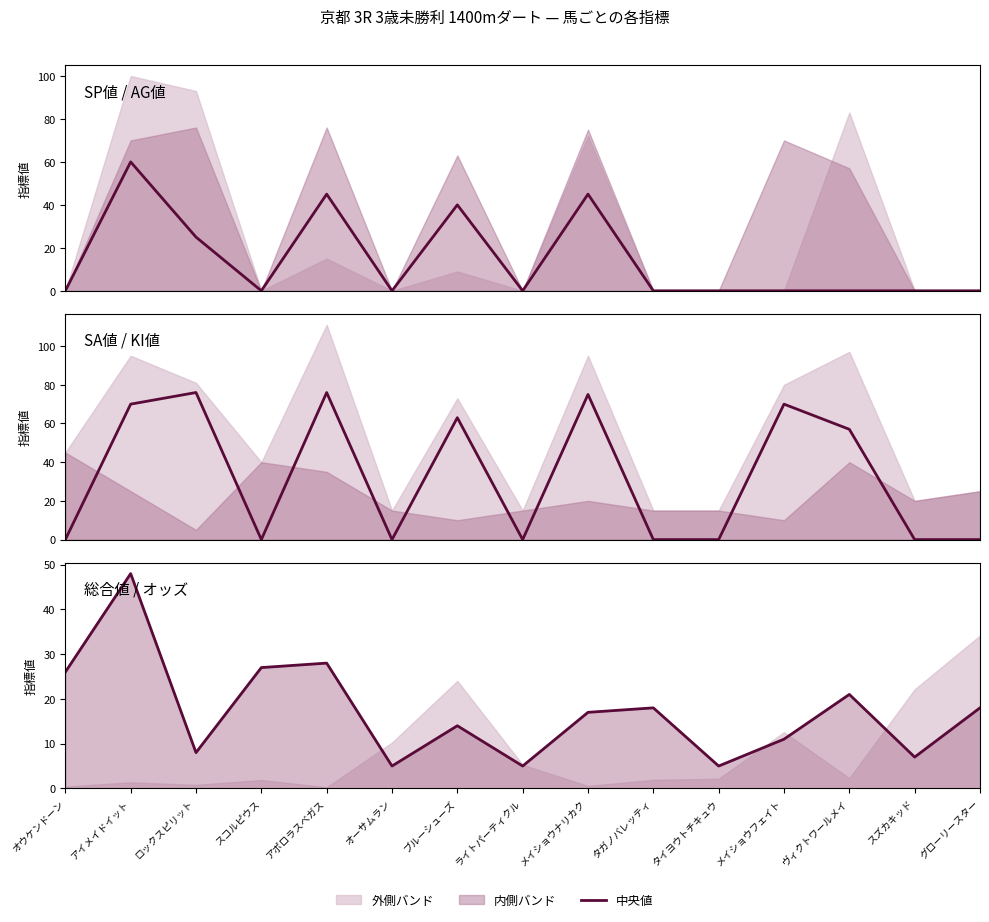

Which series has the largest total across all categories?

SA値